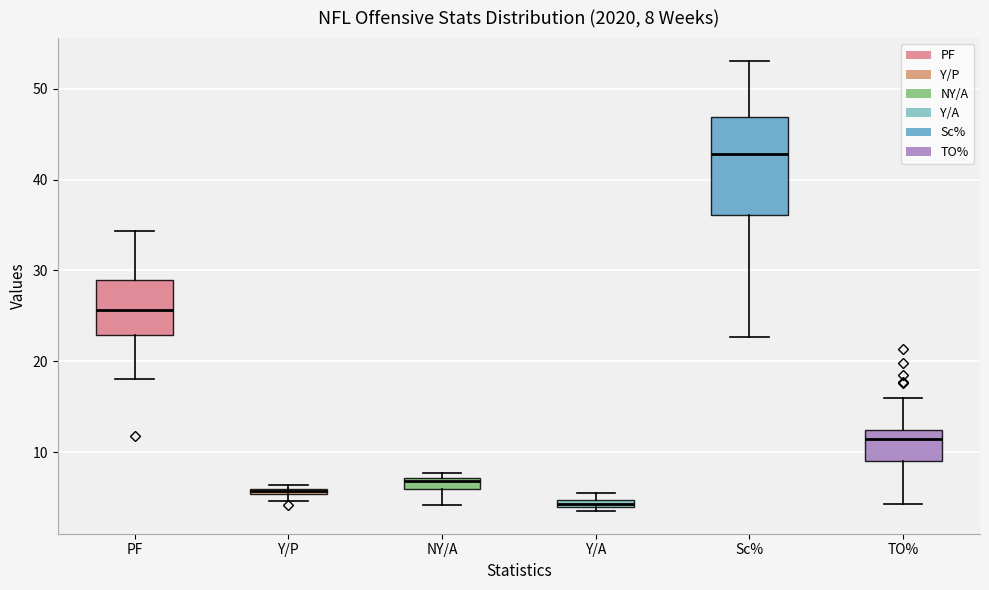

Which box is the tallest, from its lower edge to its upper edge?

Sc%